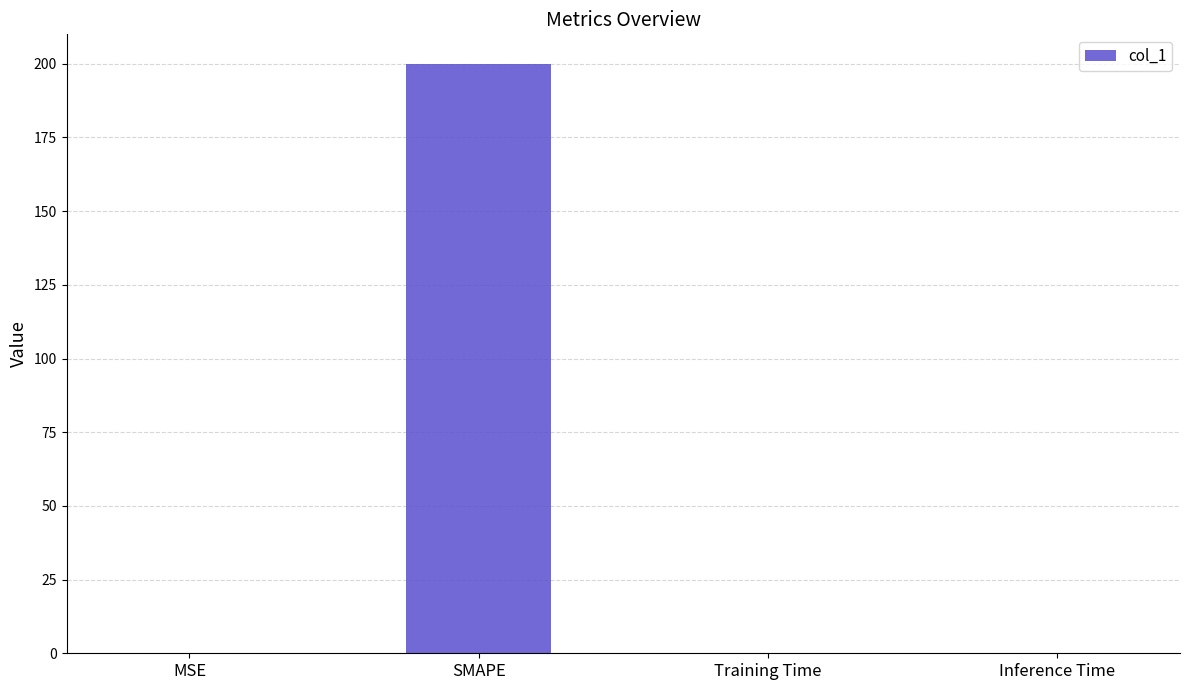

Is it true that the value at SMAPE is 200.0?

True